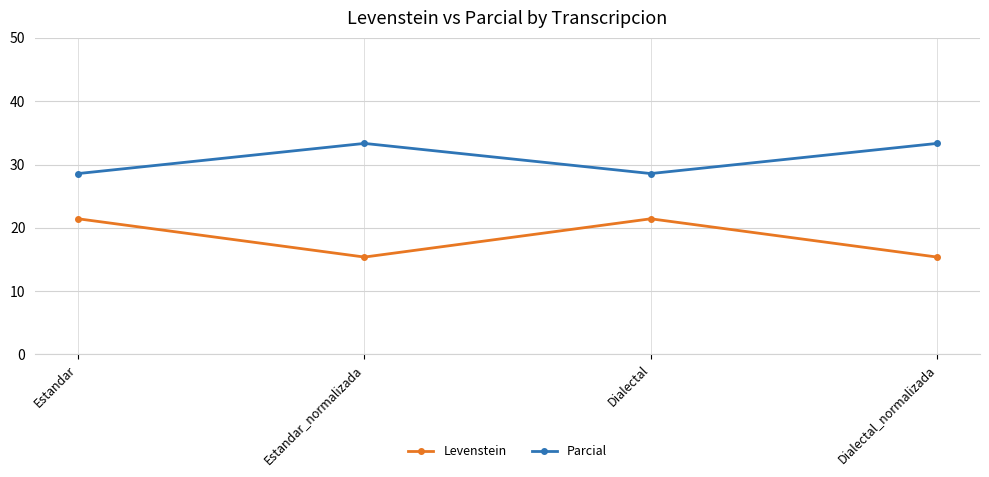

What is the greatest value displayed?

33.3